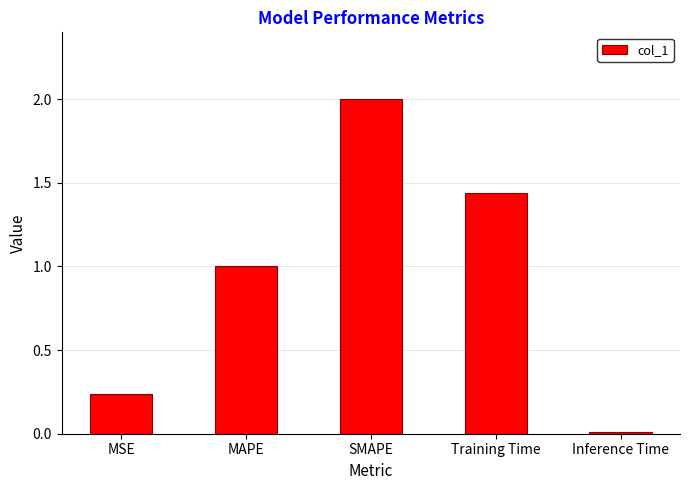

What is the change in value from MSE to MAPE?

+0.8